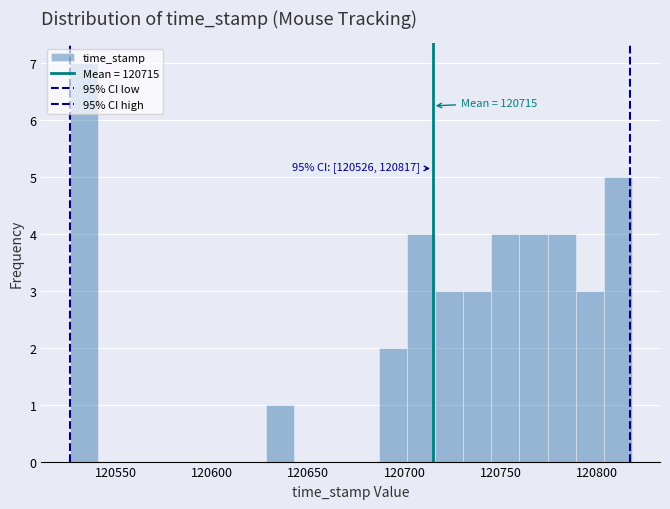

Read against the x-axis, roughly where is the centre of the tallest bar?

120535